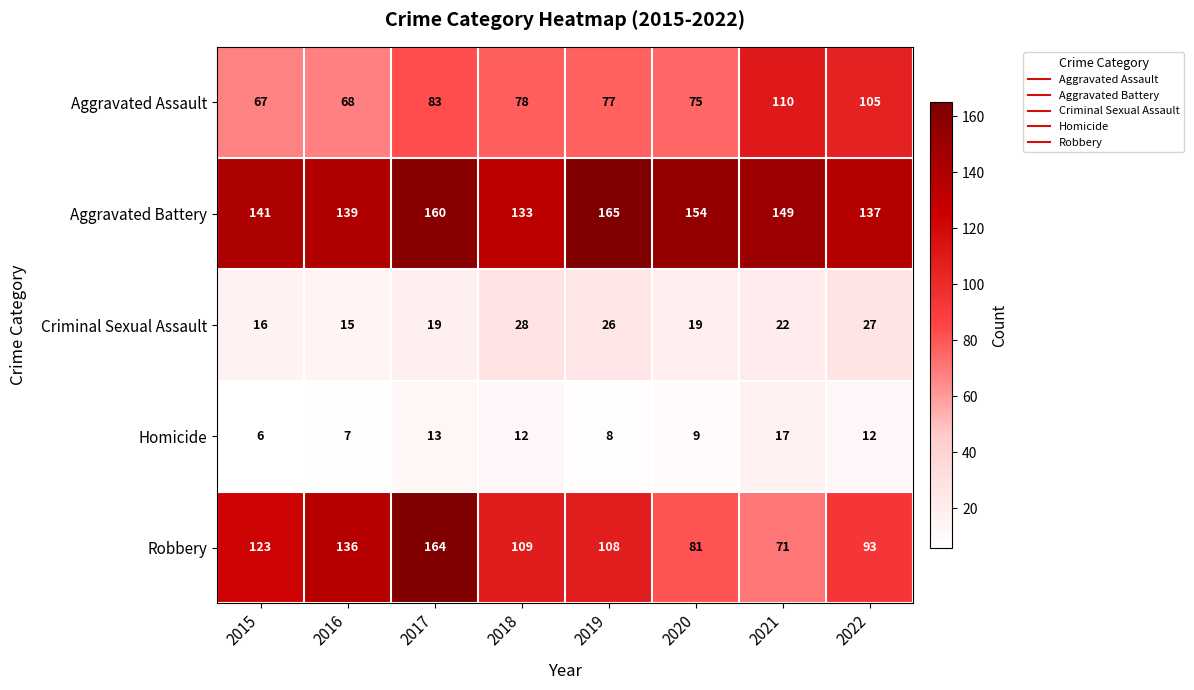

At which category is the sum across all series the highest?

2017